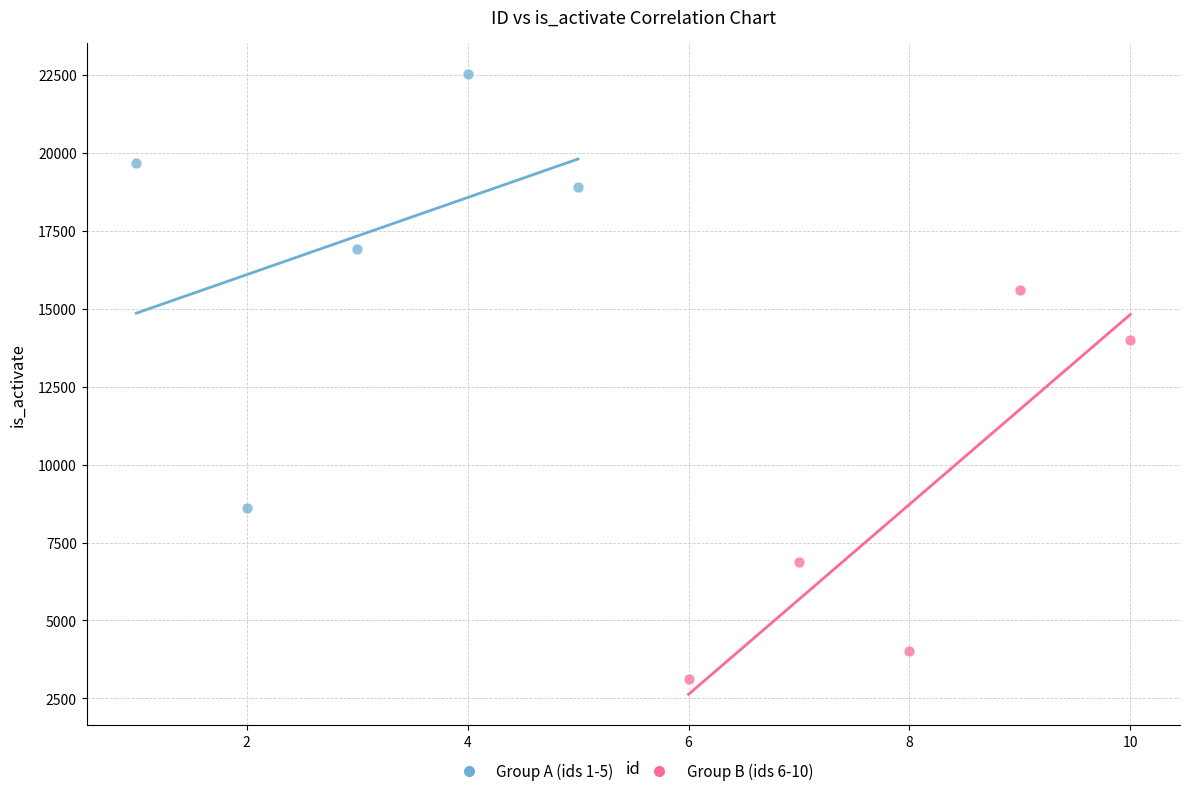

Which series reaches the maximum Y coordinate?

Group A (ids 1-5)